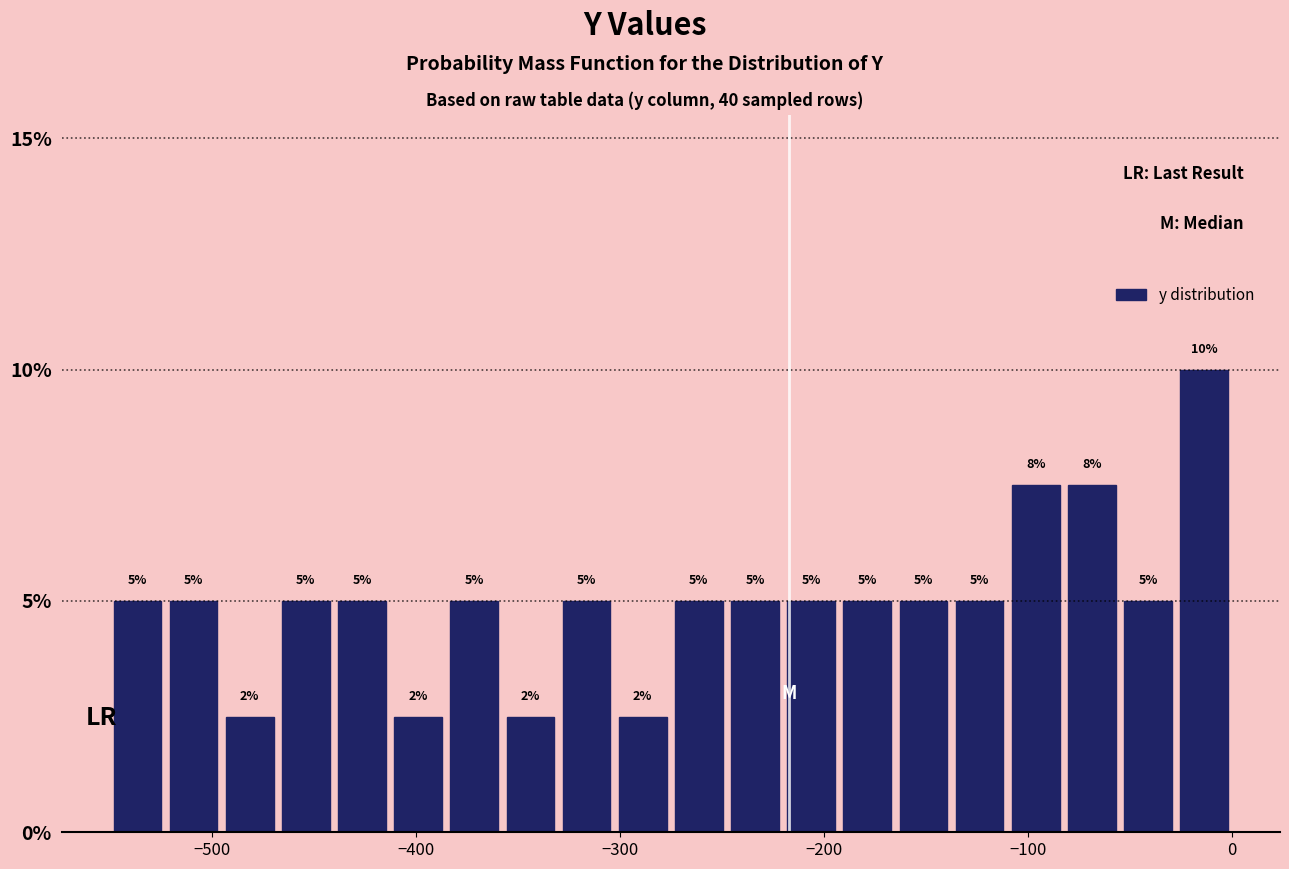

Around what value on the x-axis is the tallest bar? Give the approximate position of its centre, as read against the axis.

-10